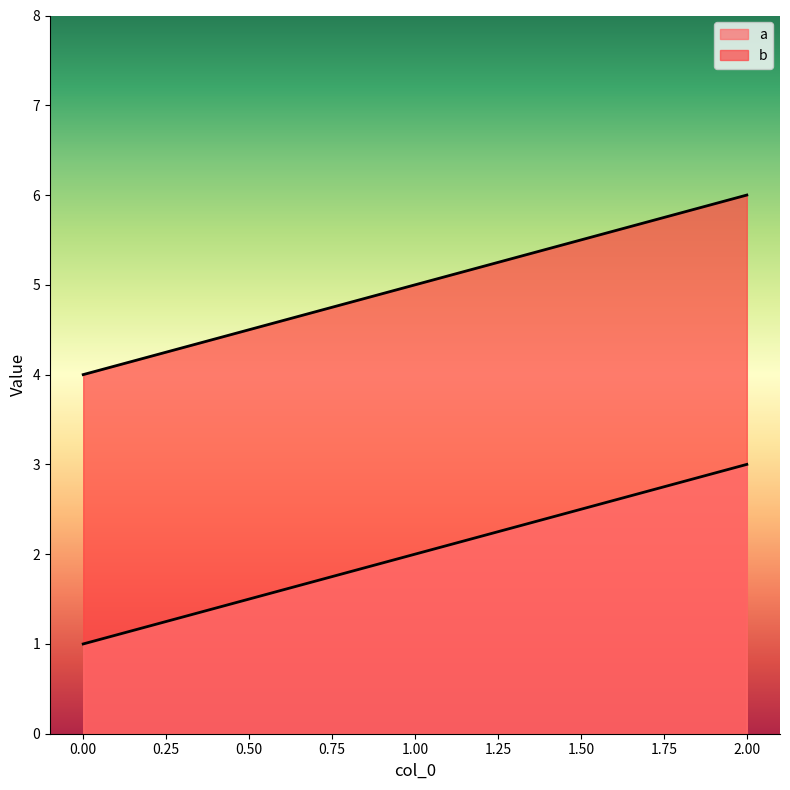

At which label does b first exceed 5?

2